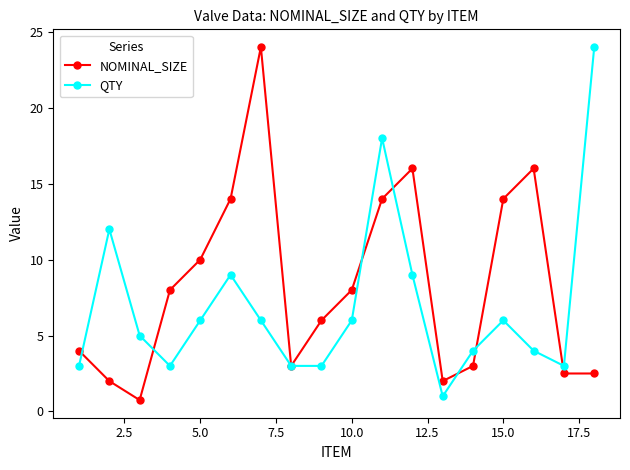

In NOMINAL_SIZE, how many points are higher than both neighbors (excluding endpoints)?

3